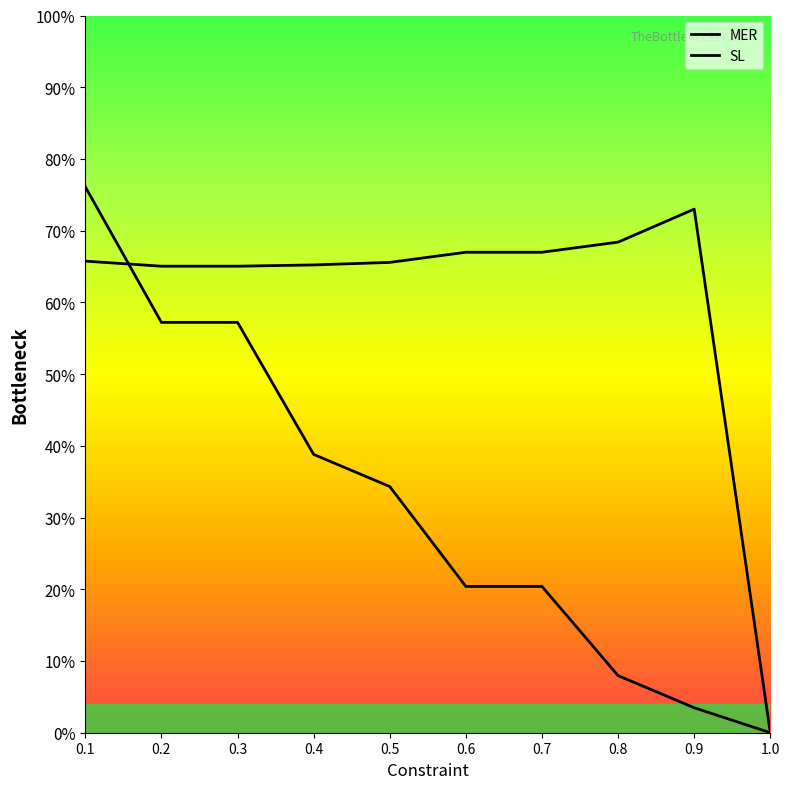

How many distinct data groups are displayed?

2